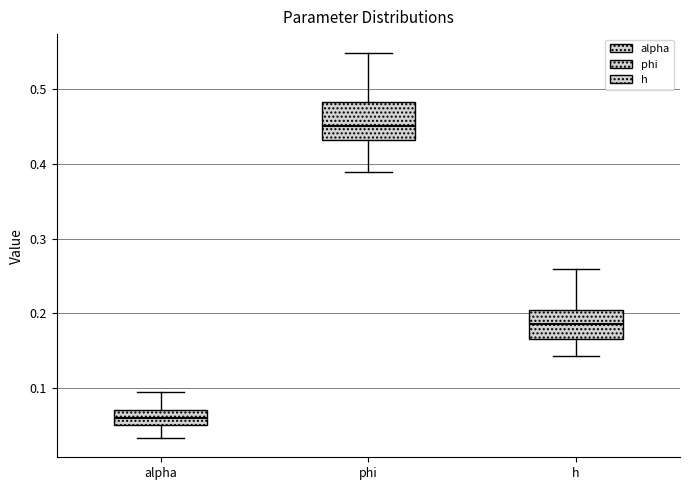

Where does the upper whisker of the box for phi end on the y-axis? The values are not printed on the chart, so give them approximately, as read against the axis.

0.55